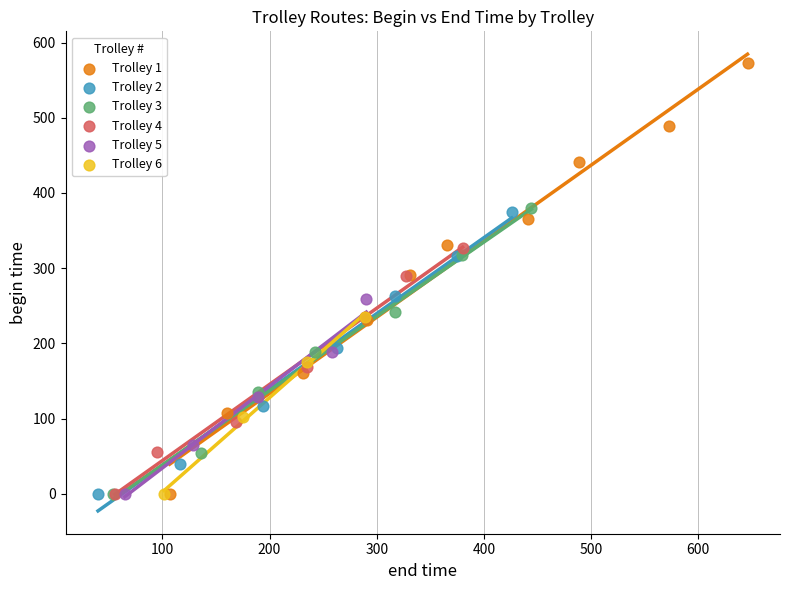

Which series has the widest spread of Y values?

Trolley 1